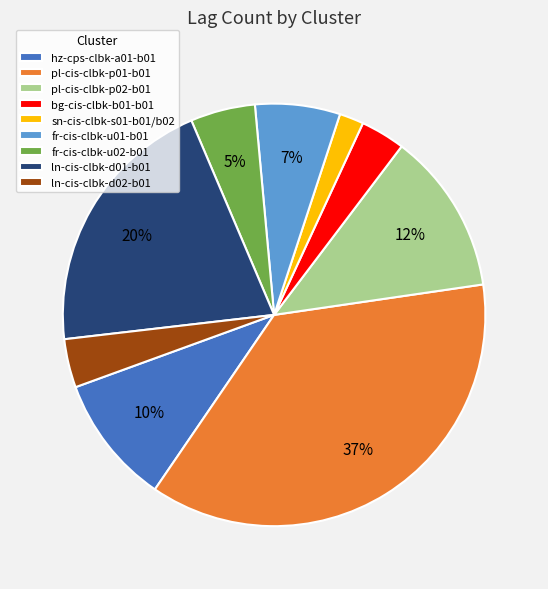

Between hz-cps-clbk-a01-b01 and fr-cis-clbk-u02-b01, which is larger?

hz-cps-clbk-a01-b01